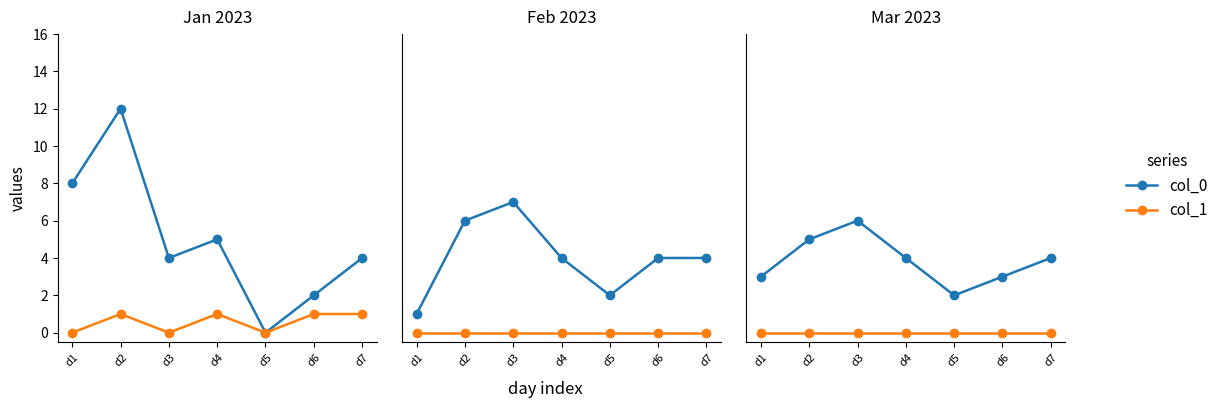

Between d4 and d2, which is larger?

d2